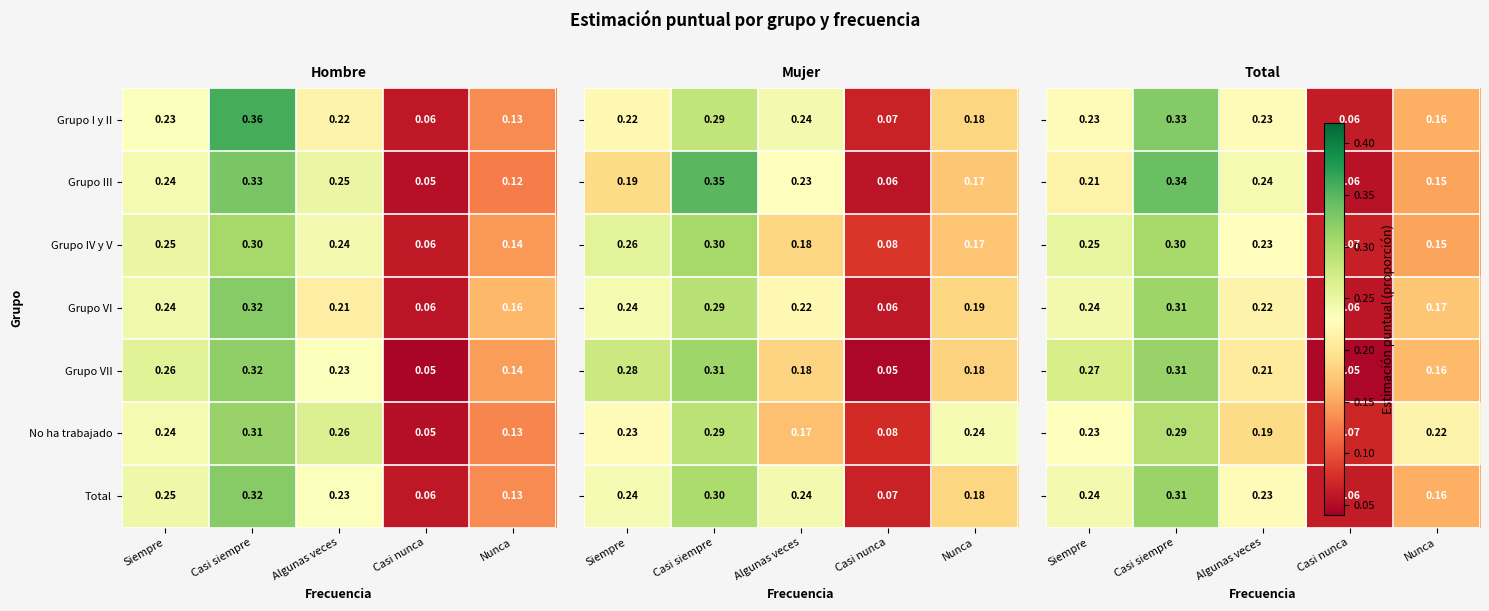

Which category has the lowest value in the Grupo VII series?

Casi nunca